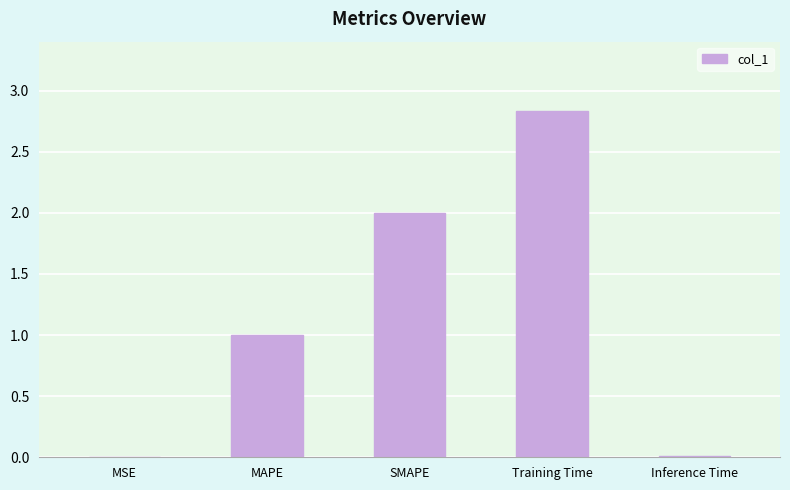

True or false: the data shows 2.0 at SMAPE.

True